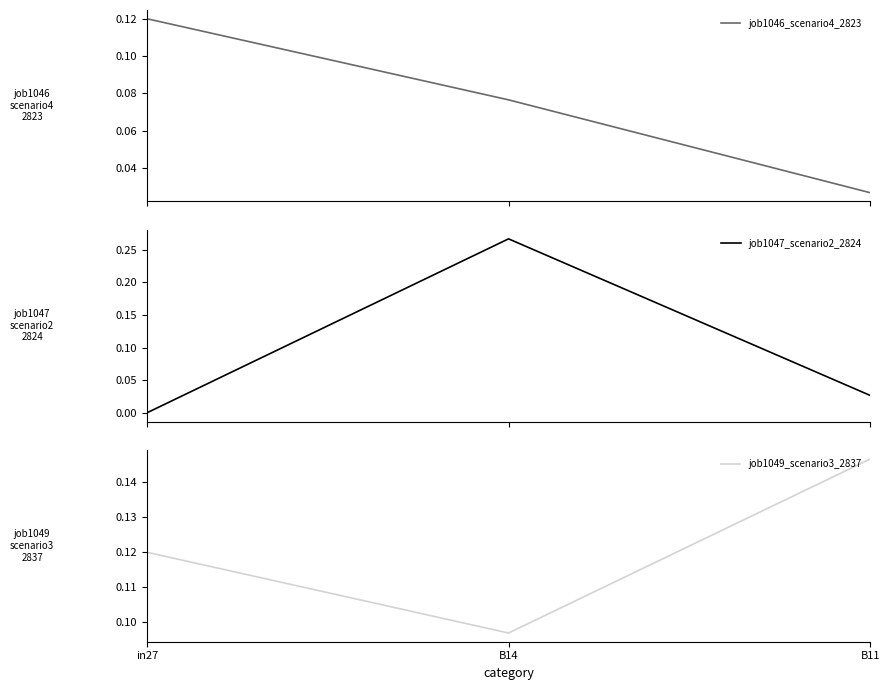

At B14, list the series in order from largest to smallest.

job1047_scenario2_2824, job1049_scenario3_2837, job1046_scenario4_2823